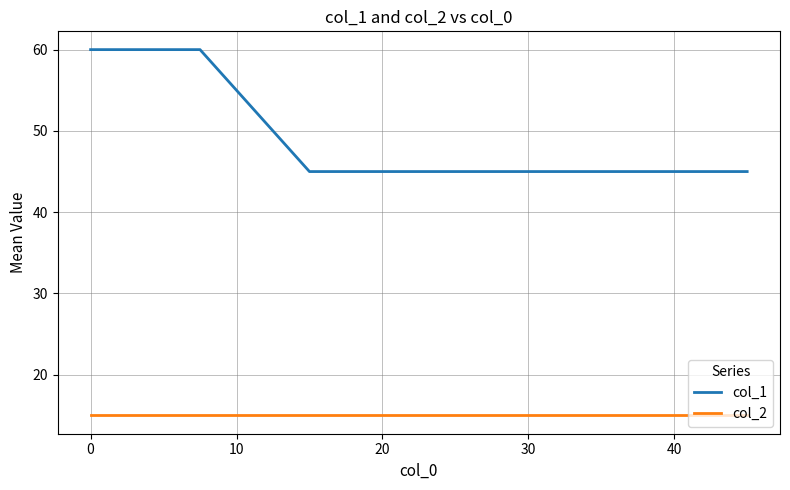

Which series has the largest range (max minus min)?

col_1